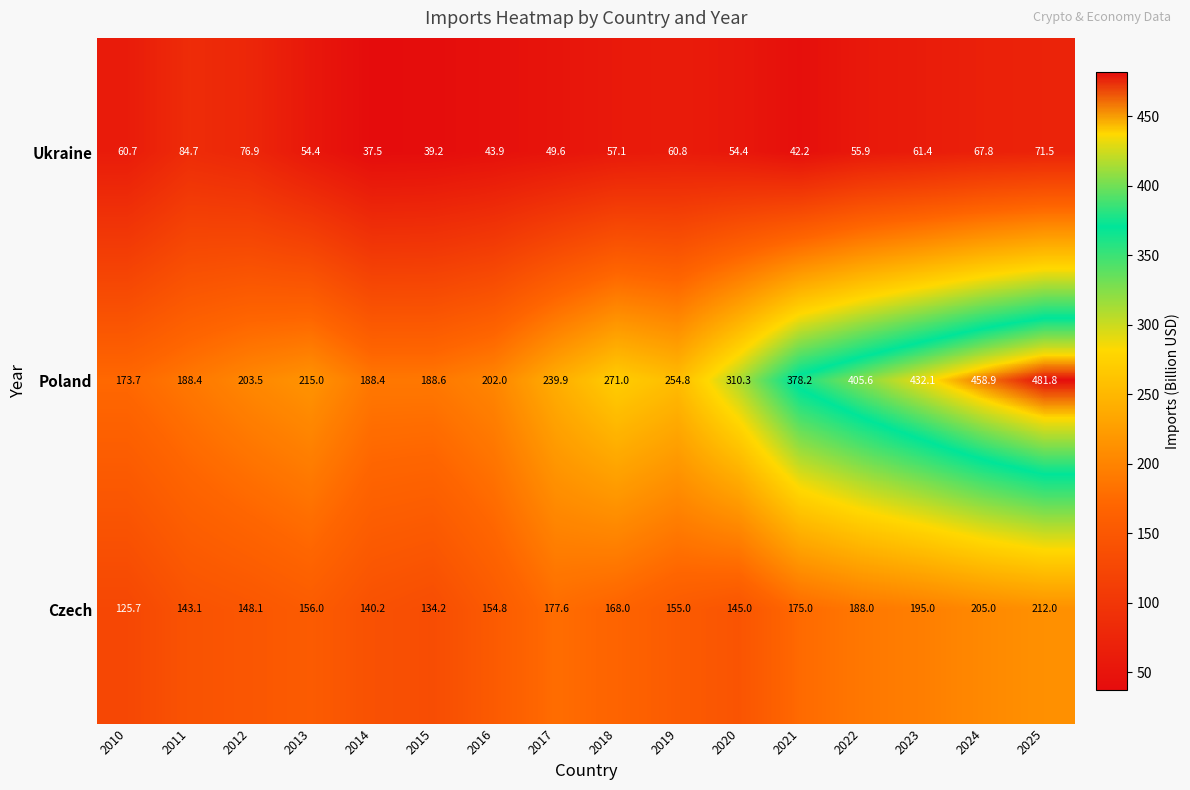

Which series has the largest range (max minus min)?

Poland